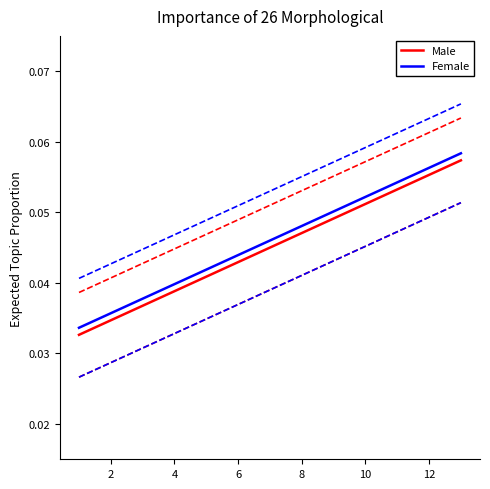

True or false: Male and Female intersect in this chart.

False